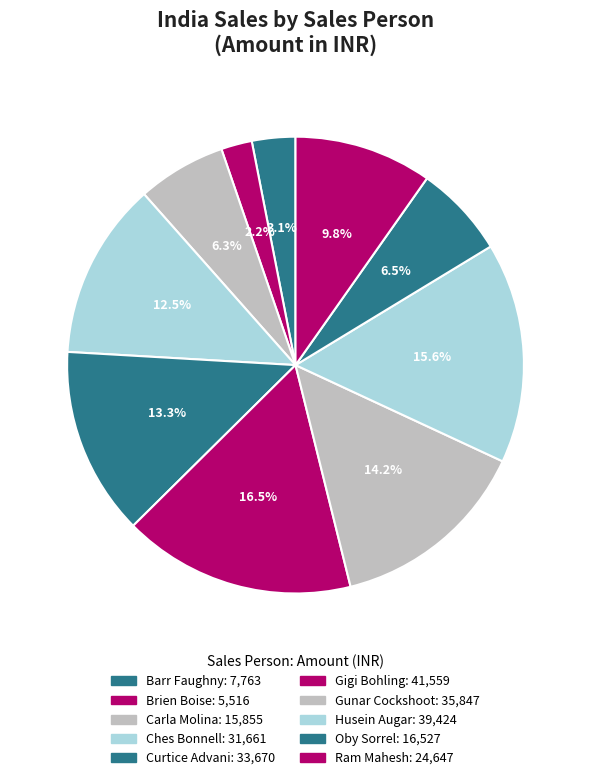

What is the change in value from Barr Faughny to Ram Mahesh?

+16884